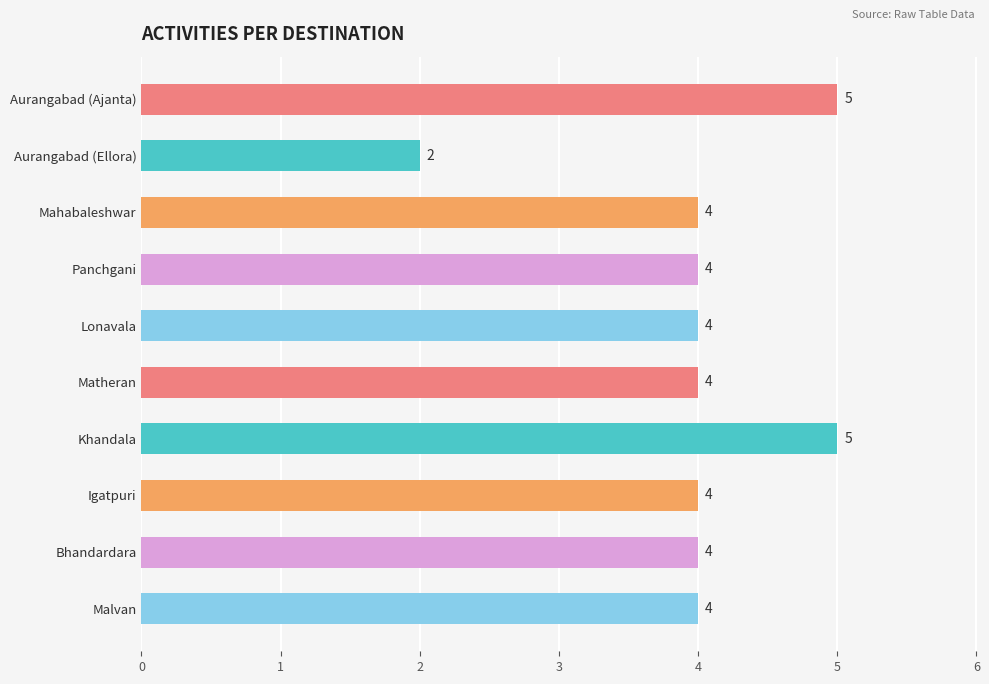

What is the ratio of the value at Mahabaleshwar to the value at Bhandardara?

1.0